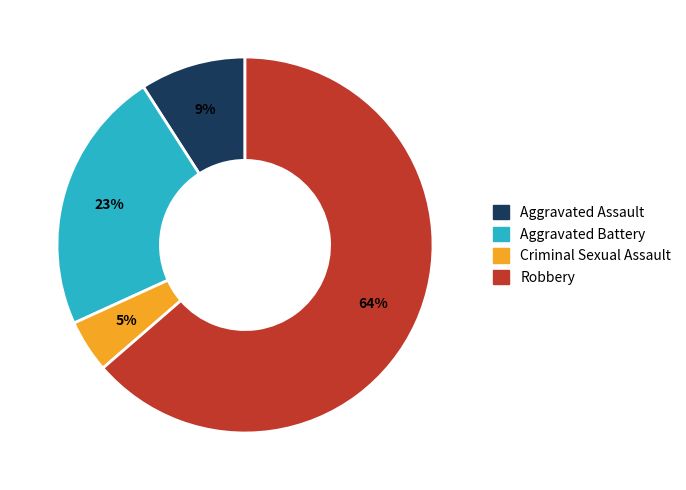

Which category has the biggest portion of the pie?

Robbery